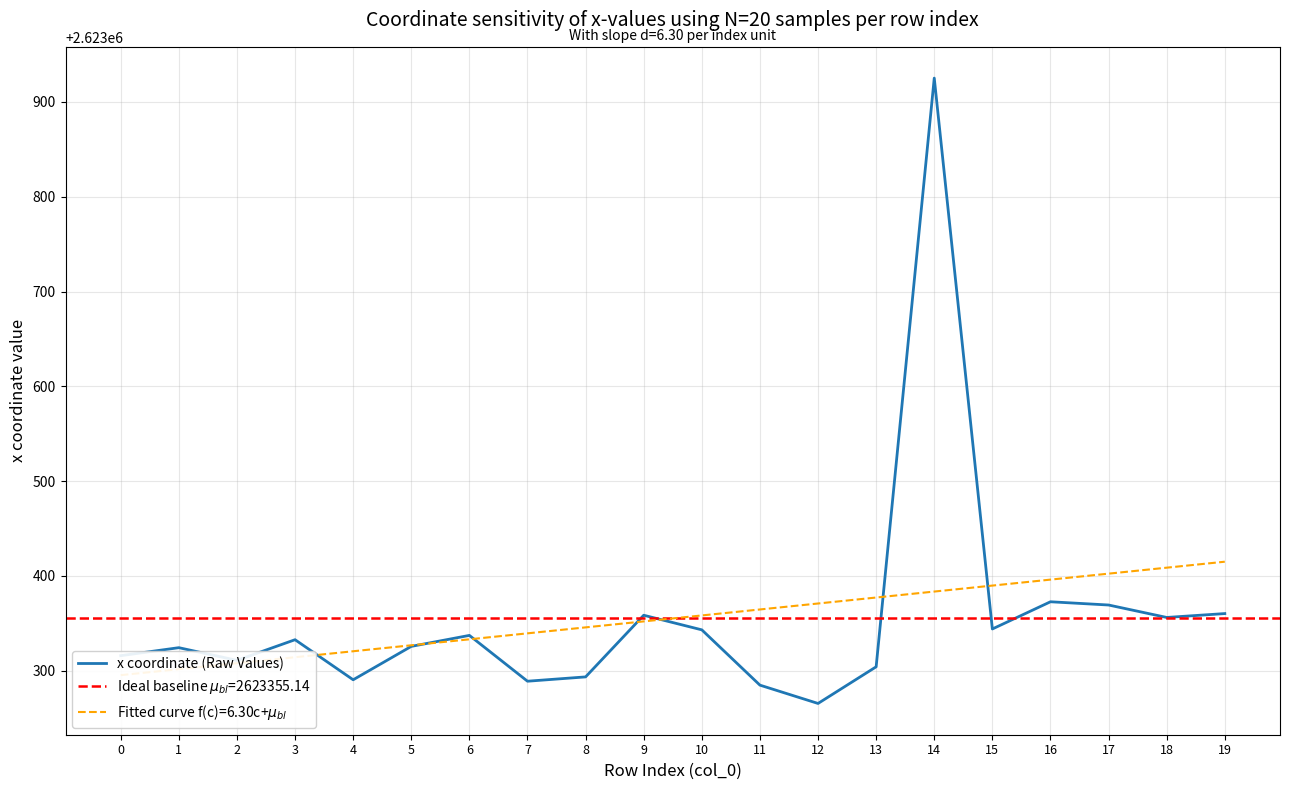

What is the difference between the maximum and minimum values?

659.7